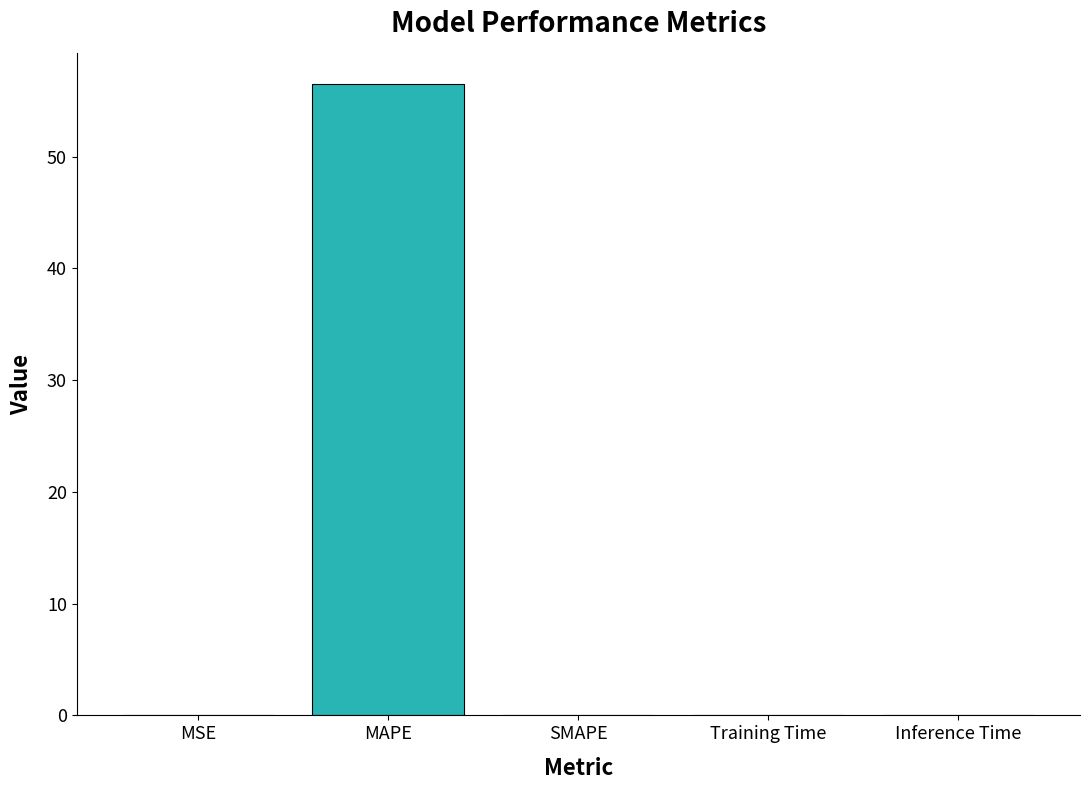

How many series are shown in this chart?

1